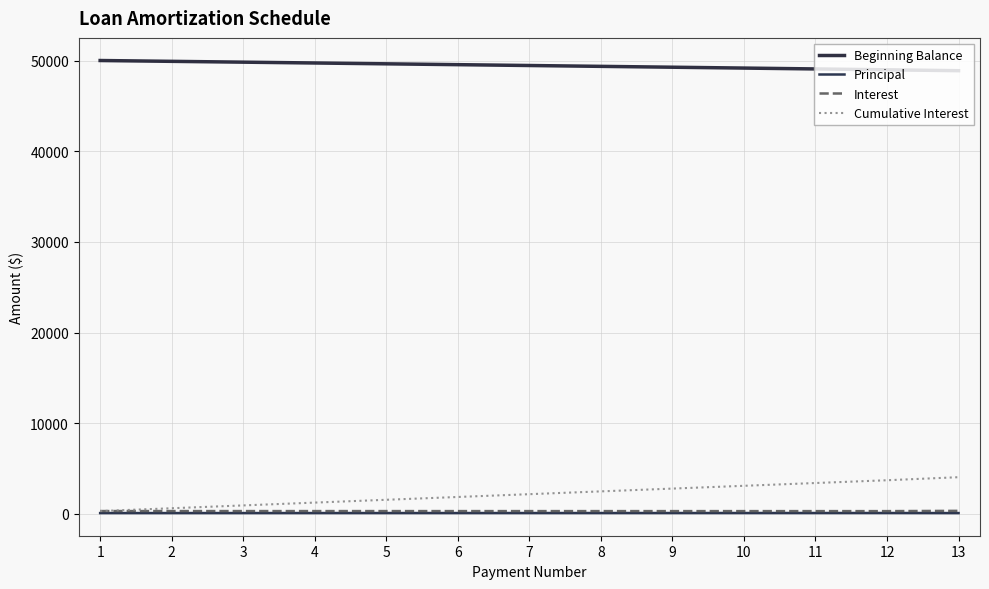

The value of Interest at 8 is 308.5. True or false?

True